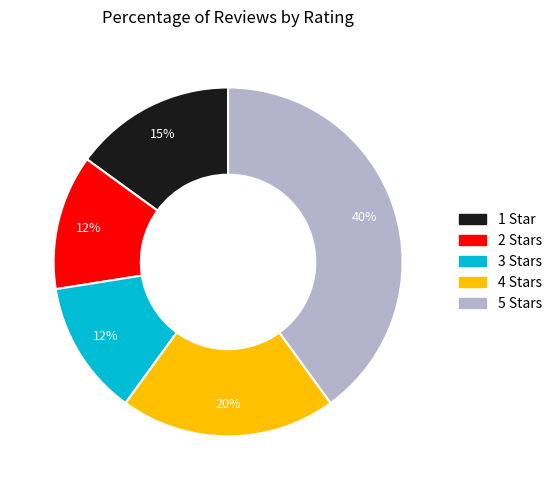

To the nearest percent, what is the difference between the largest and smallest slice percentages?

28%